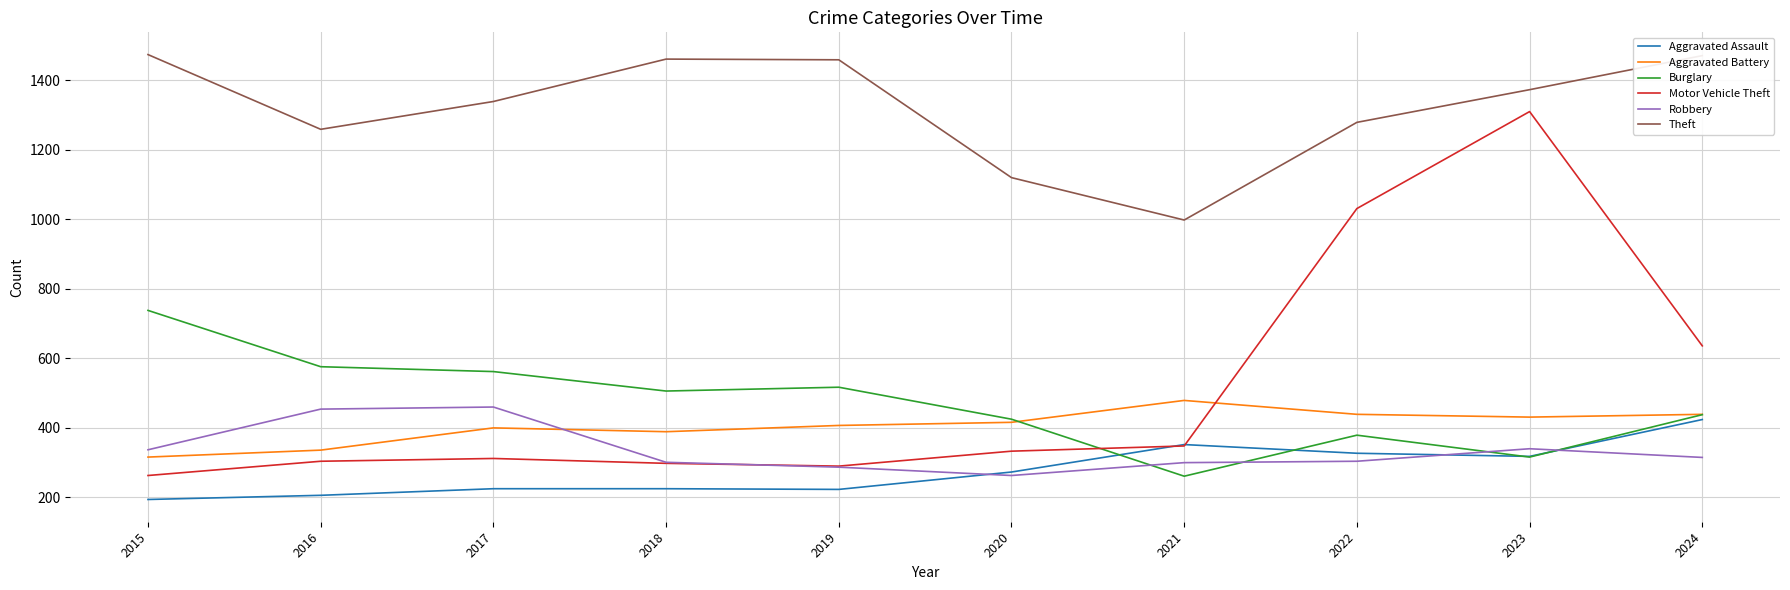

What is the maximum value shown in the chart?

1474